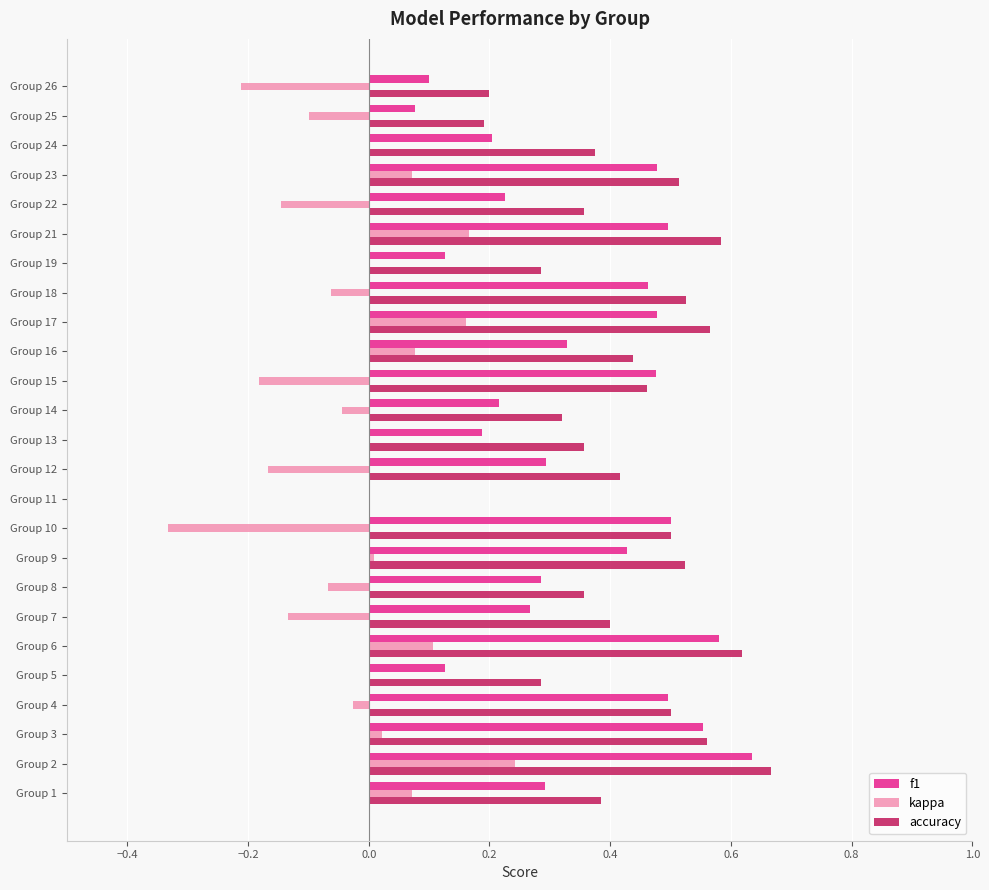

Which series changed the most between Group 2 and Group 10?

kappa